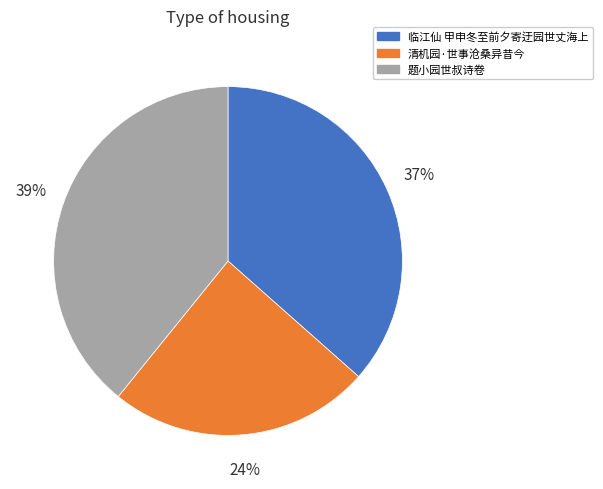

Approximately how many times larger is the value at 题小园世叔诗卷 compared to 临江仙 甲申冬至前夕寄迂园世丈海上?

1.1